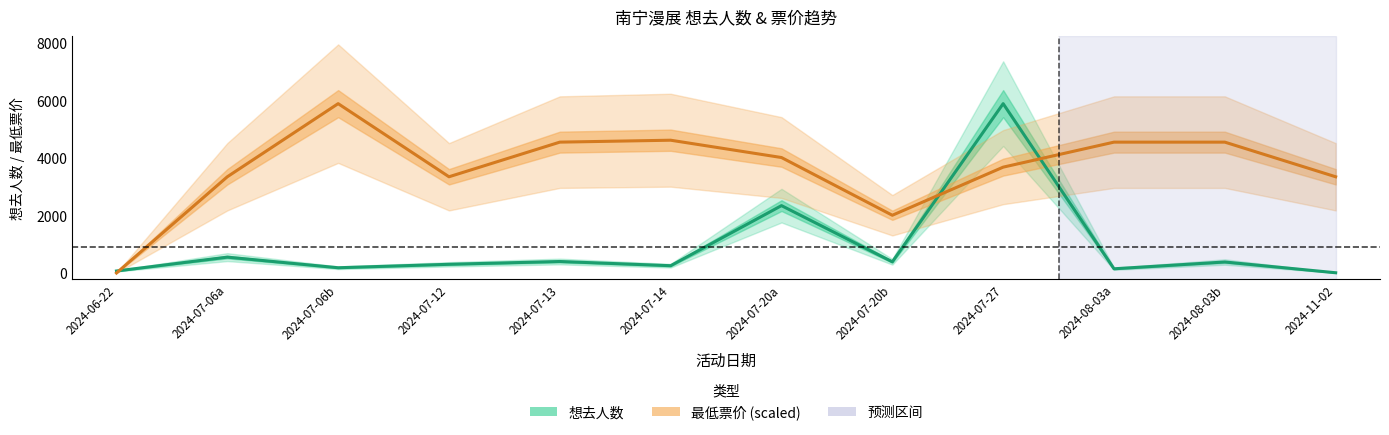

At which label does 最低票价 (scaled) first exceed 4012?

2024-07-06b